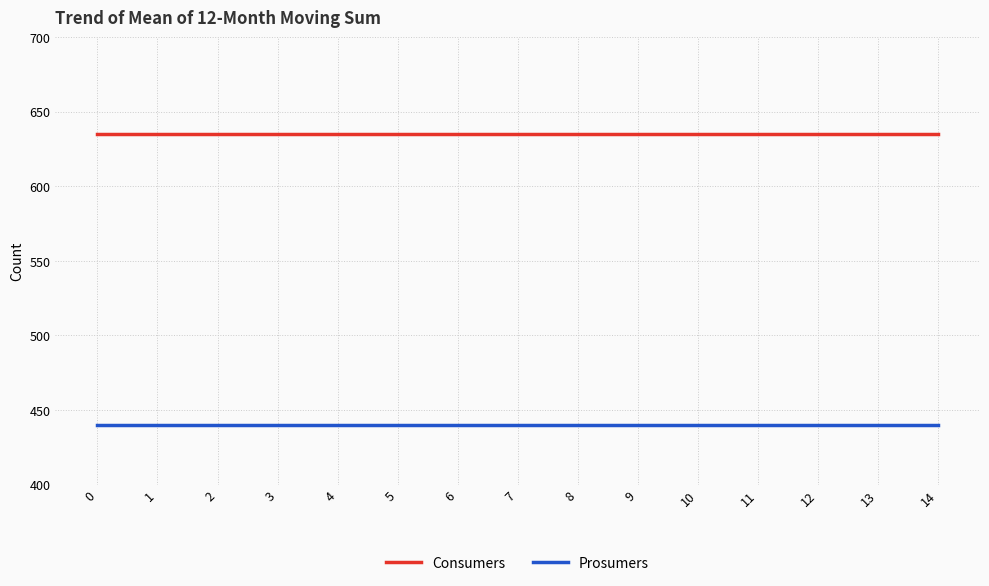

What are all the series names shown in the legend?

Consumers, Prosumers